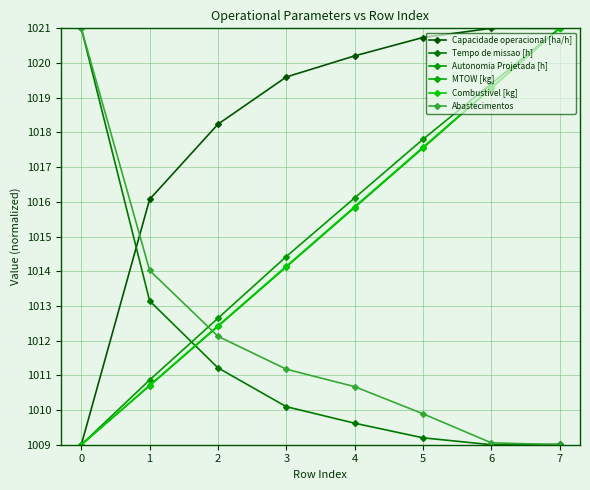

Reading left to right, list all the values displayed in this chart.

Capacidade operacional [ha/h]: 1009.0	1016.1	1018.2	1019.6	1020.2	1020.7	1021.0	1021.0
Tempo de missao [h]: 1021.0	1013.1	1011.2	1010.1	1009.6	1009.2	1009.0	1009.0
Autonomia Projetada [h]: 1009.0	1010.9	1012.6	1014.4	1016.1	1017.8	1019.4	1021.0
MTOW [kg]: 1009.0	1010.7	1012.4	1014.1	1015.8	1017.5	1019.3	1021.0
Combustivel [kg]: 1009.0	1010.7	1012.4	1014.1	1015.9	1017.6	1019.3	1021.0
Abastecimentos: 1021.0	1014.0	1012.1	1011.2	1010.7	1009.9	1009.1	1009.0